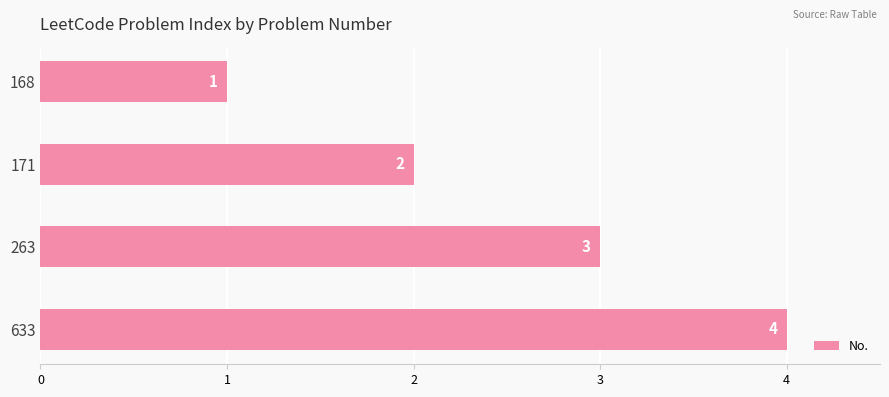

List the labels in order of value, largest first.

633, 263, 171, 168